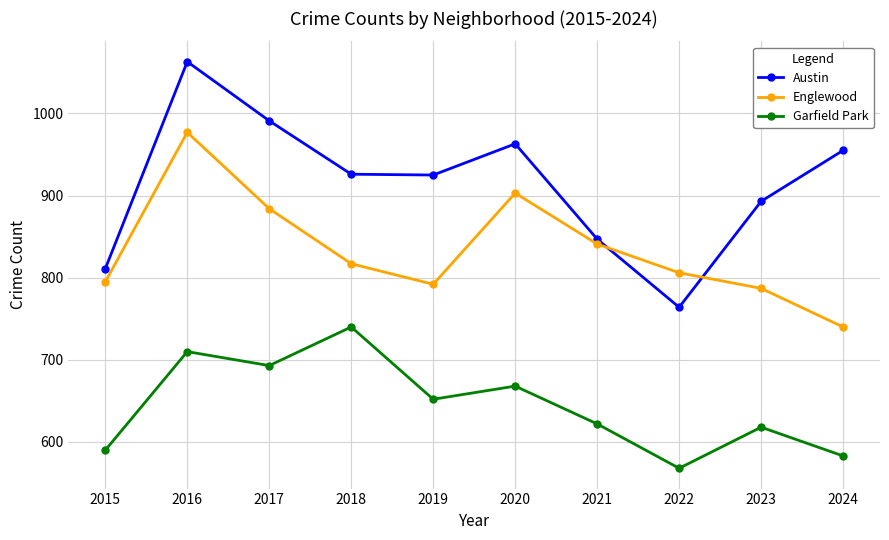

What is the value of the Austin point at the 3rd from the left?

991